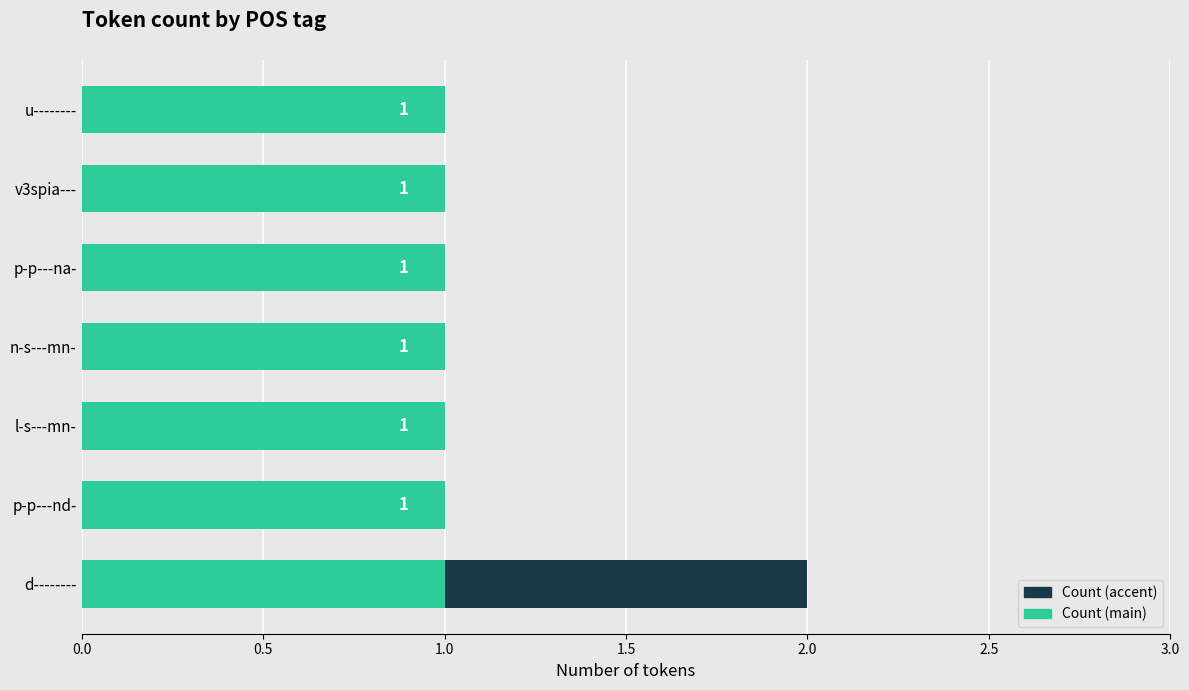

How many Token count (accent) values are between 0 and 1?

7